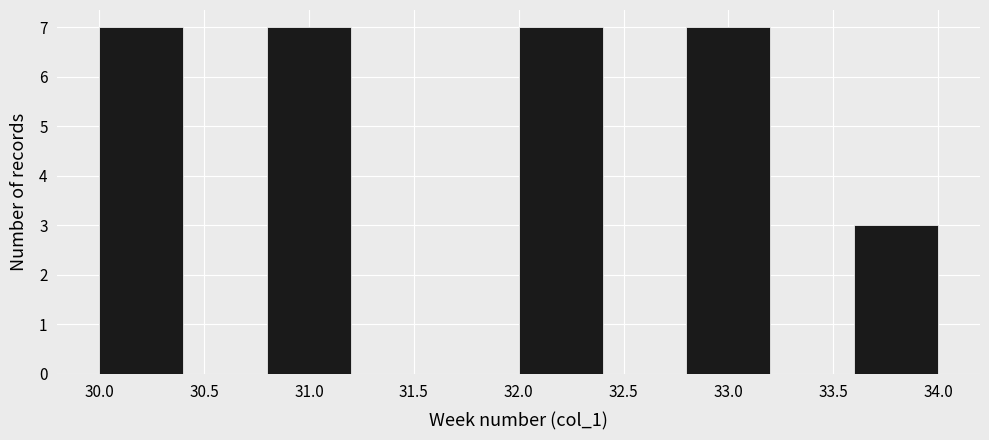

What is the height of the bar covering 32.8 to 33.2 on the x-axis? The values are not printed on the chart, so give them approximately, as read against the axis.

7